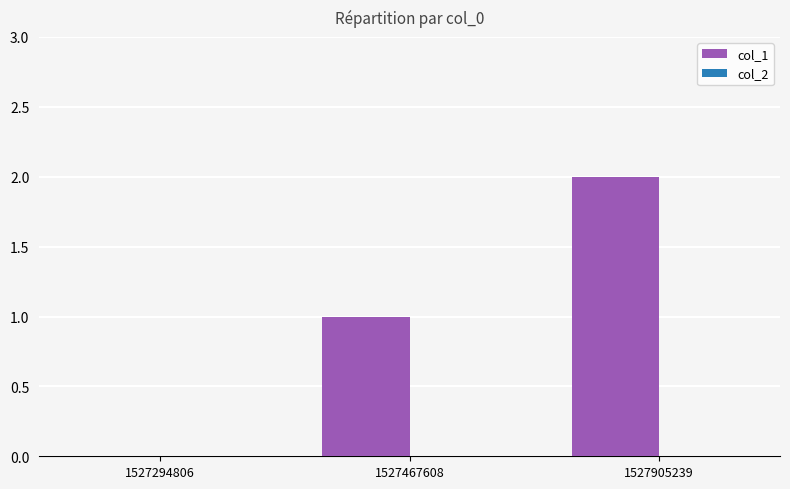

The chart shows a value of 1 at 1527467608. True or false?

True